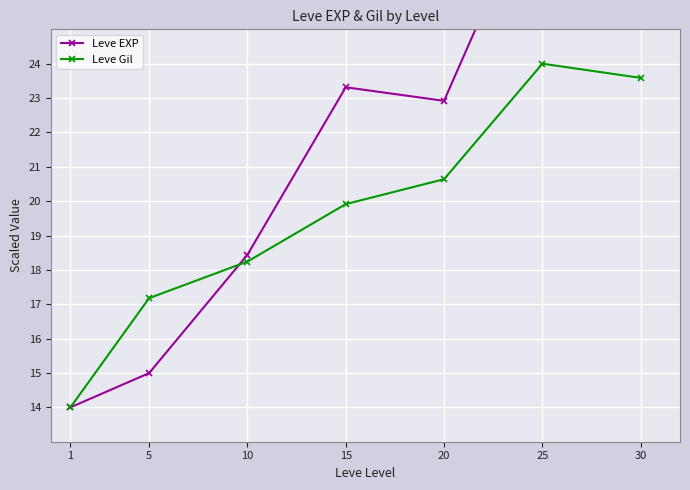

What is the difference between the second highest and second lowest values in the Leve EXP series?

14.4